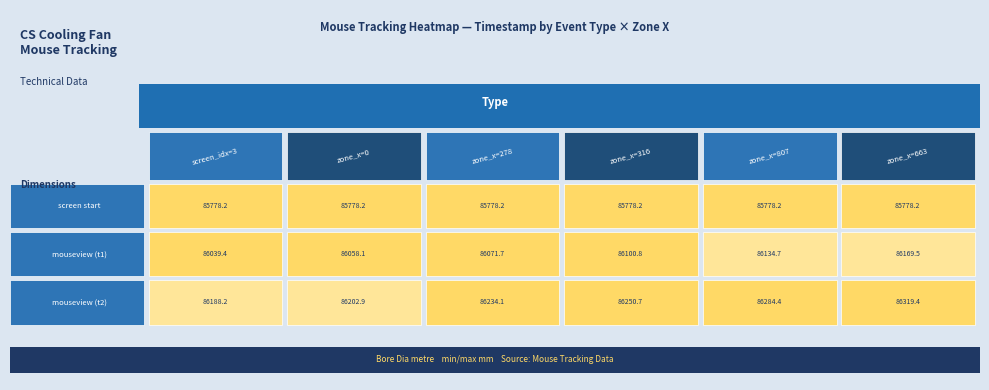

Is it true that mouseview equals 31000.0 at 5?

False